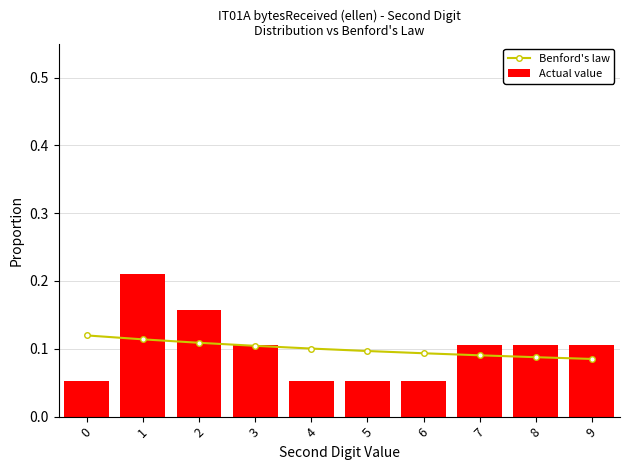

The value of Actual value at 8 is 0.1. True or false?

True